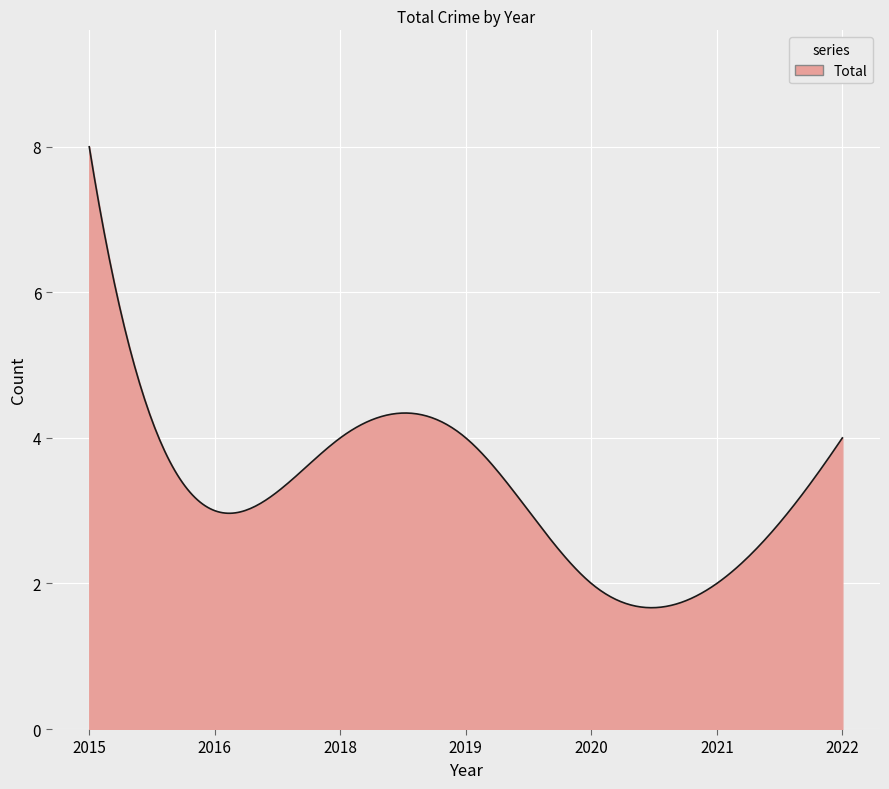

What is the minimum value shown in the chart?

1.7